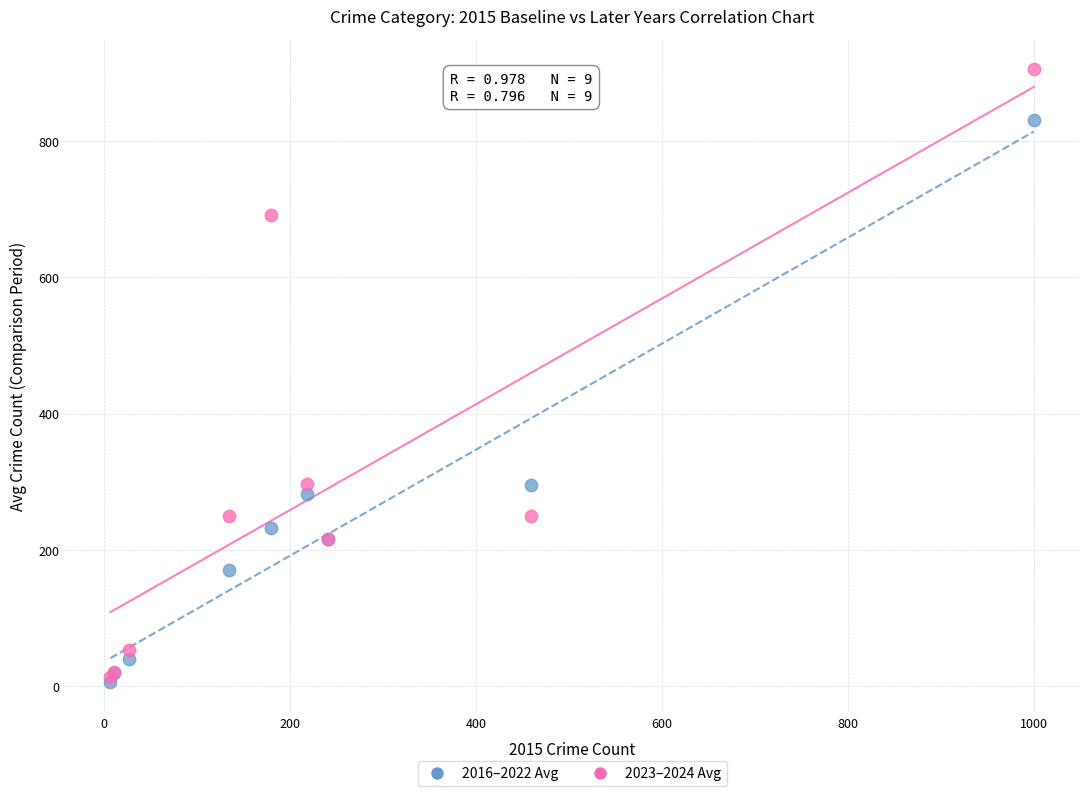

What are all the series names shown in the legend?

2016–2022 Avg, 2023–2024 Avg